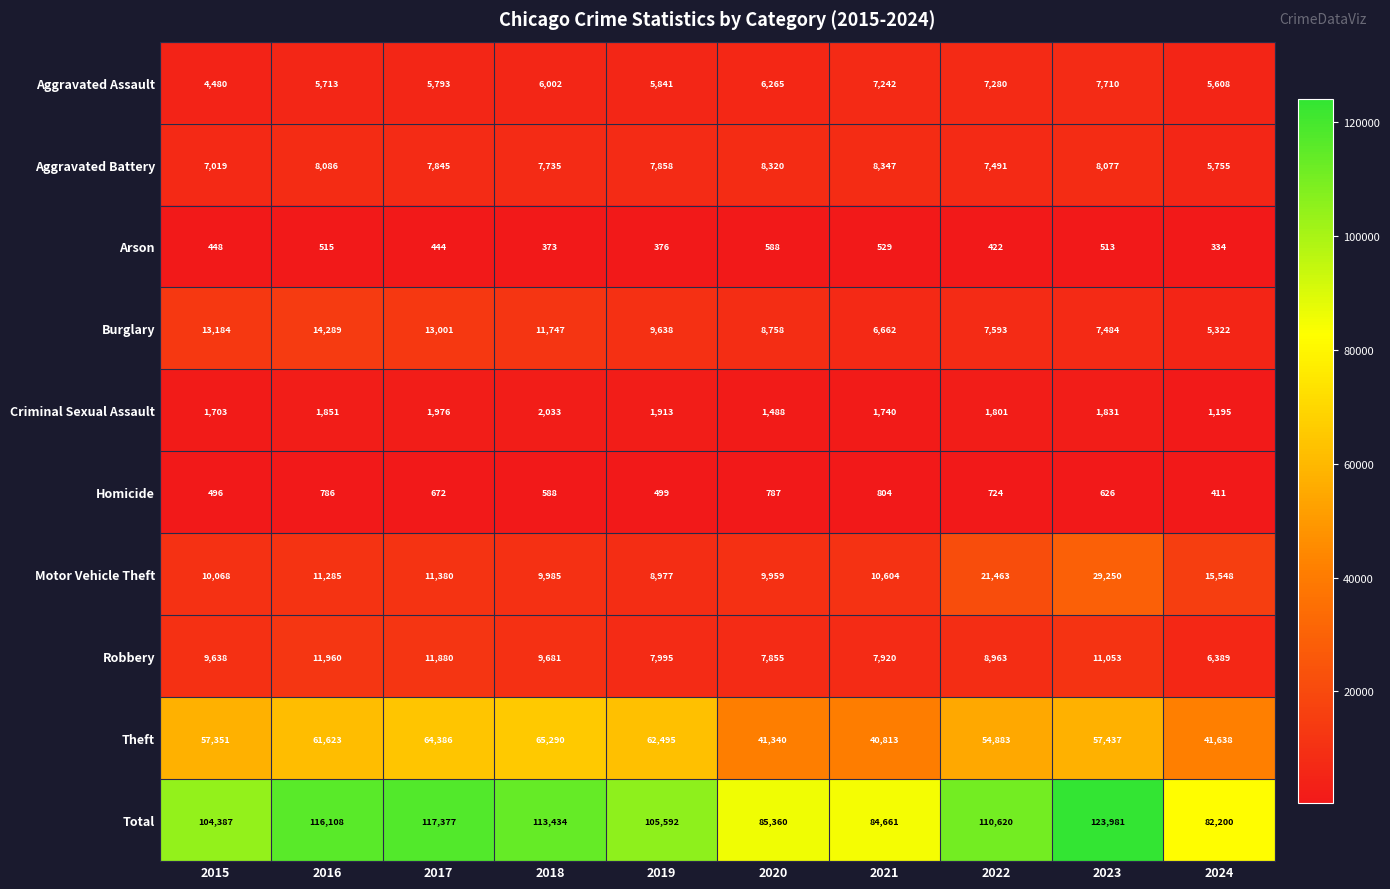

The value of Aggravated Battery at 2018 is 3395. True or false?

False